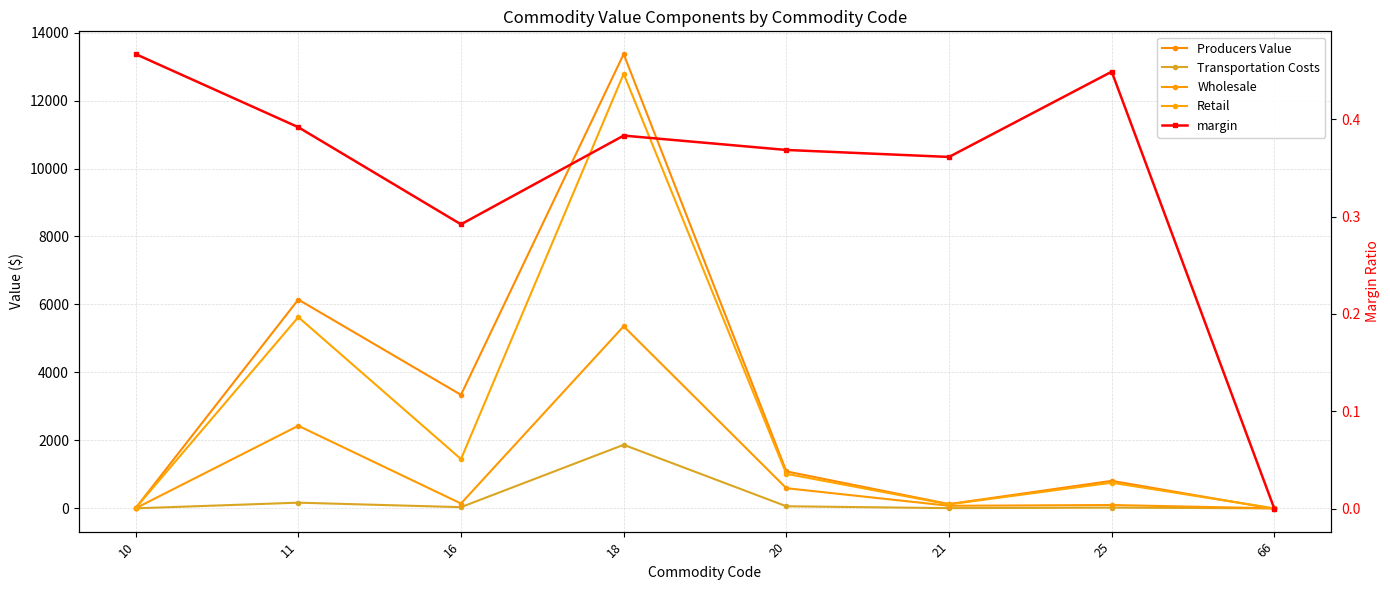

True or false: Transportation Costs and Retail intersect in this chart.

False